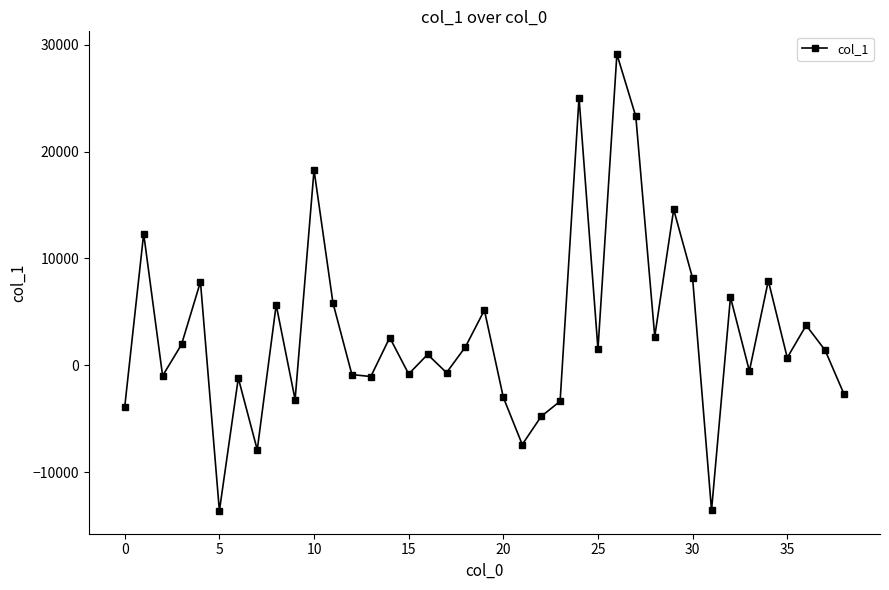

What is the average value?

3008.1